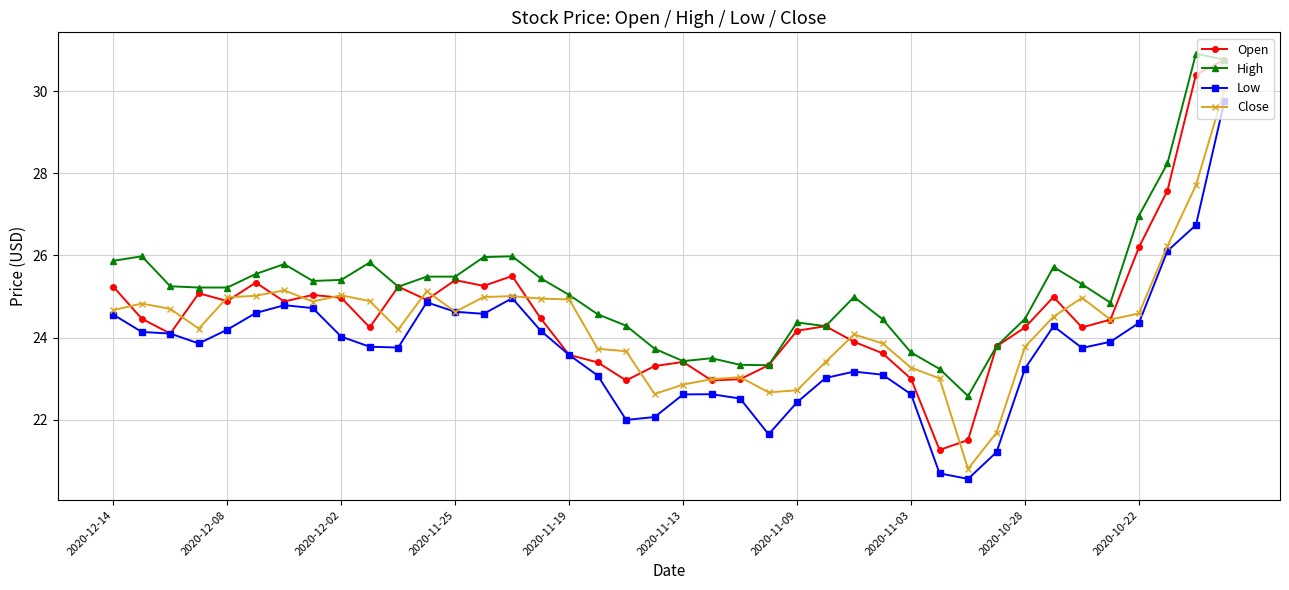

True or false: Close and High cross at least once.

False